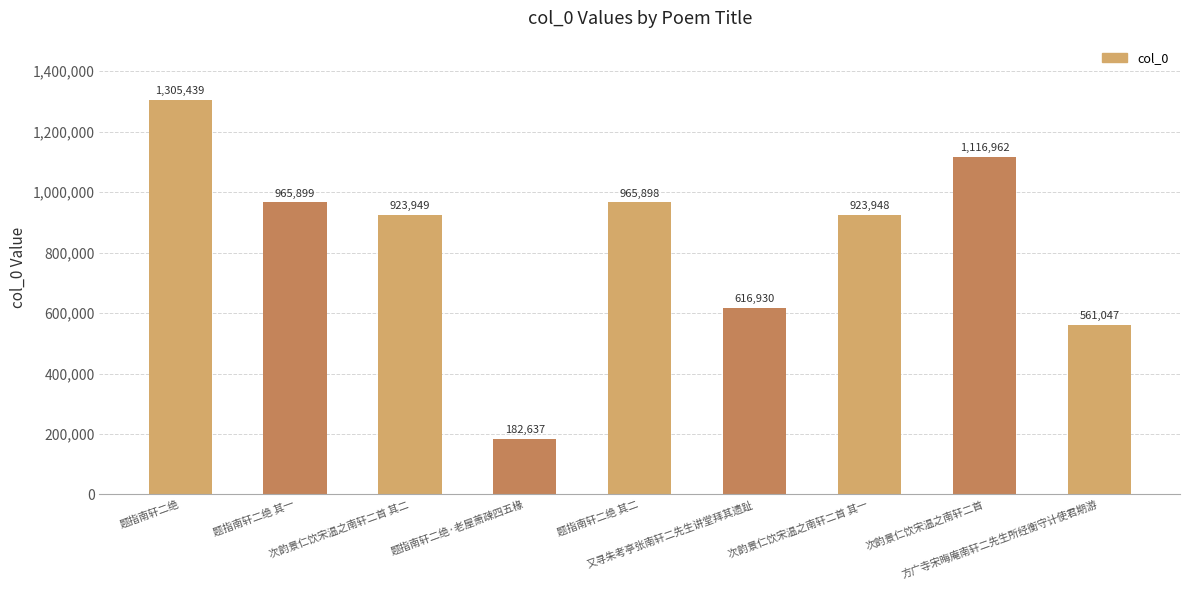

What position from the left is 次韵景仁饮宋温之南轩二首 其二?

3